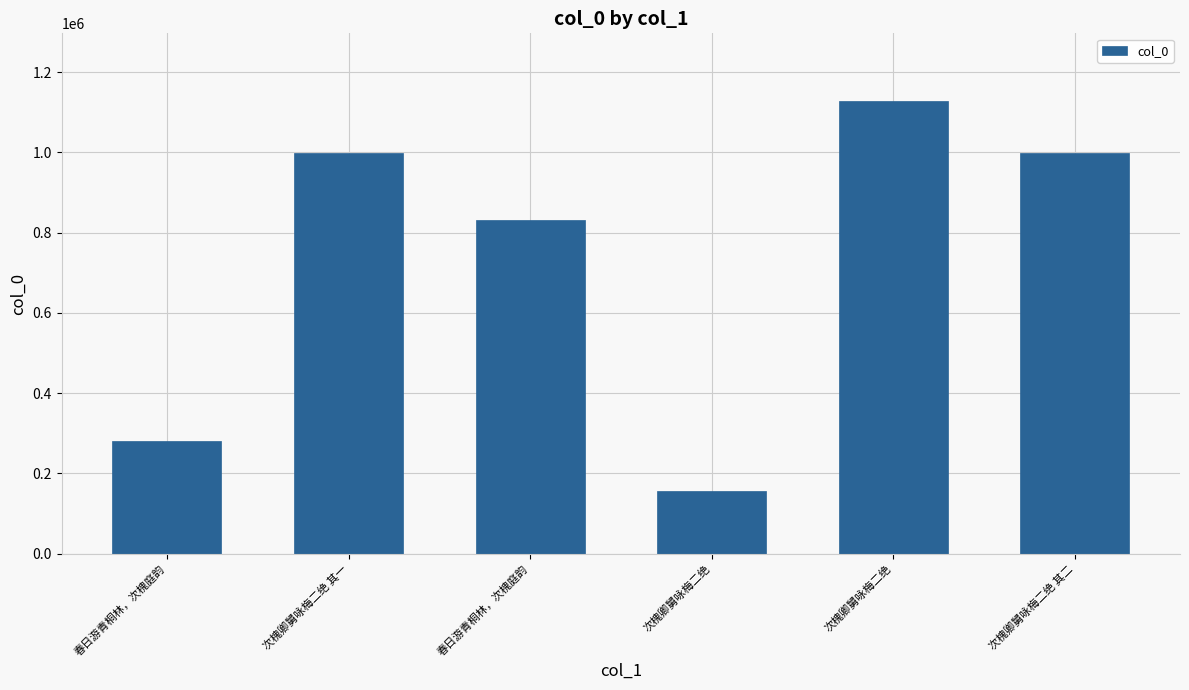

What is the sum of all values?

4393328